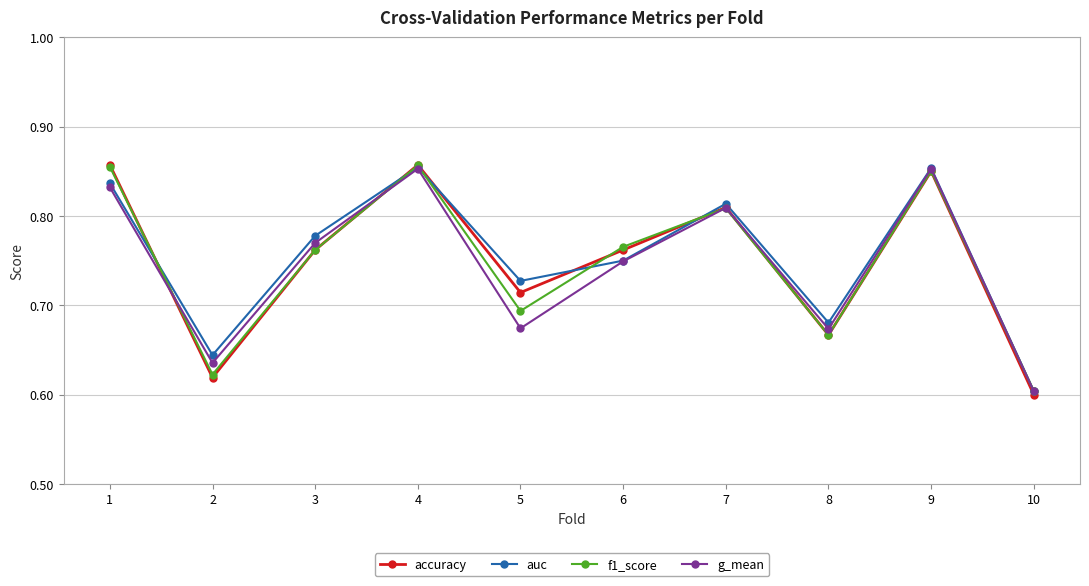

What is the sum of the f1_score values at 4 and 8?

1.5